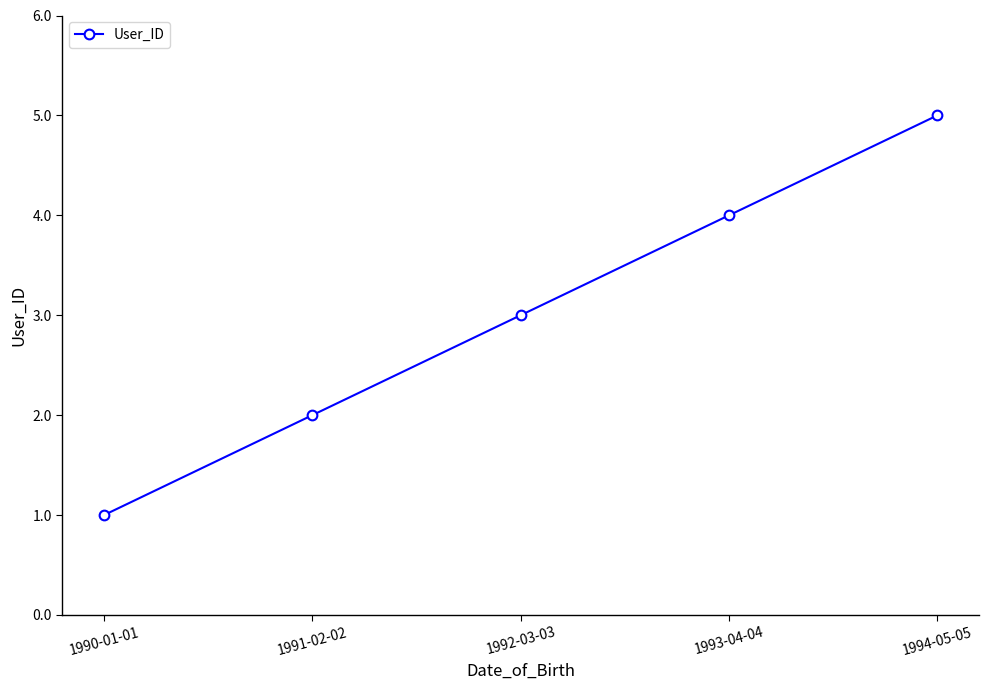

How many values are below 3?

2